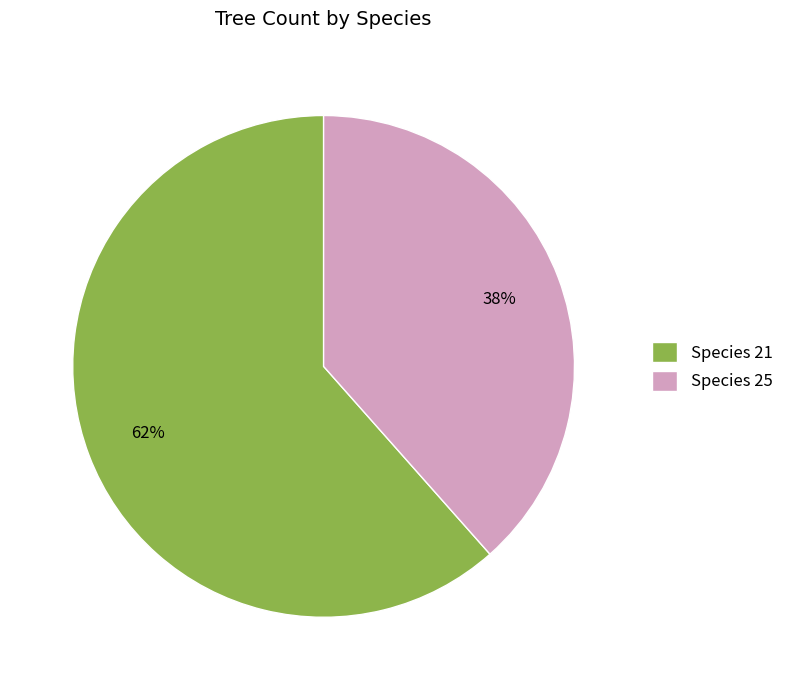

Rank the categories by value from highest to lowest.

Species 21, Species 25